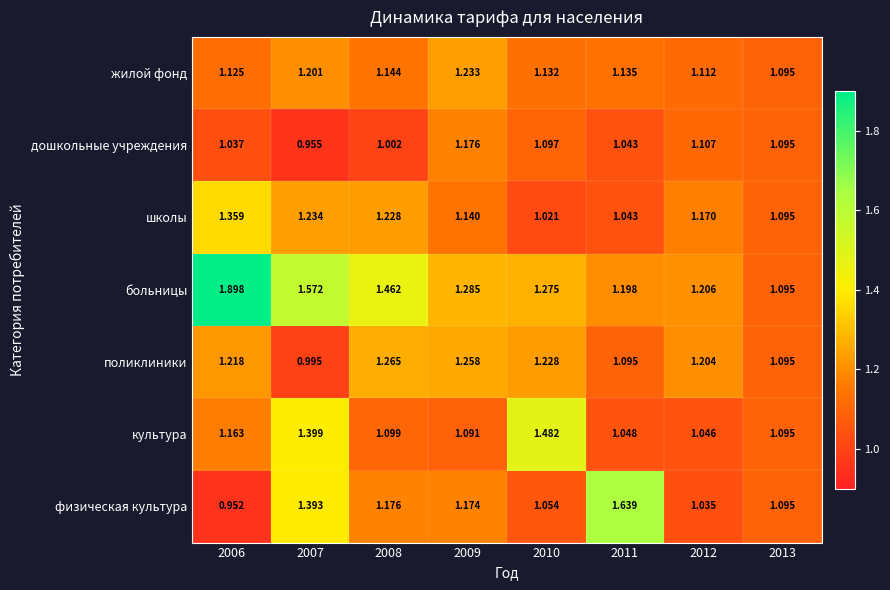

Which series has the largest total across all categories?

больницы